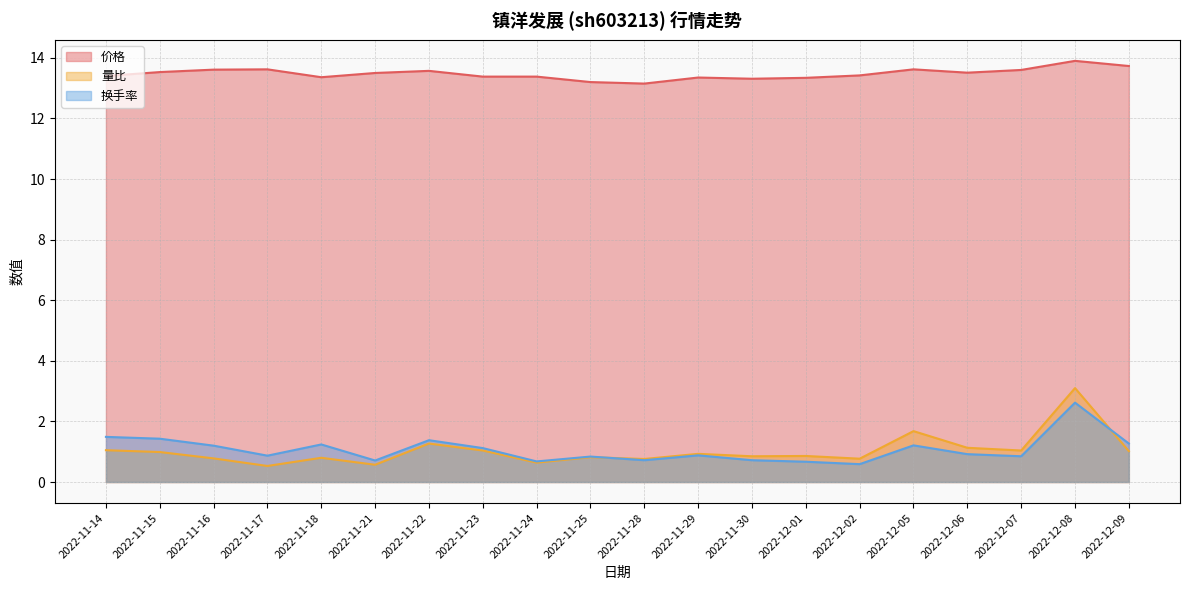

What is the difference between the second highest and minimum values in the 价格 series?

0.6